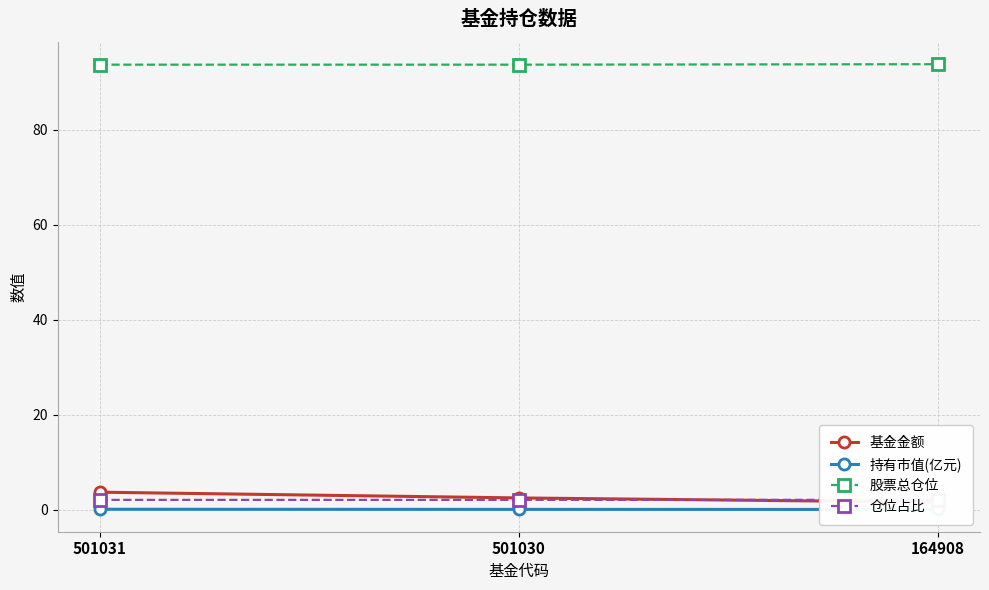

Is this an area chart (filled region under the line)?

No